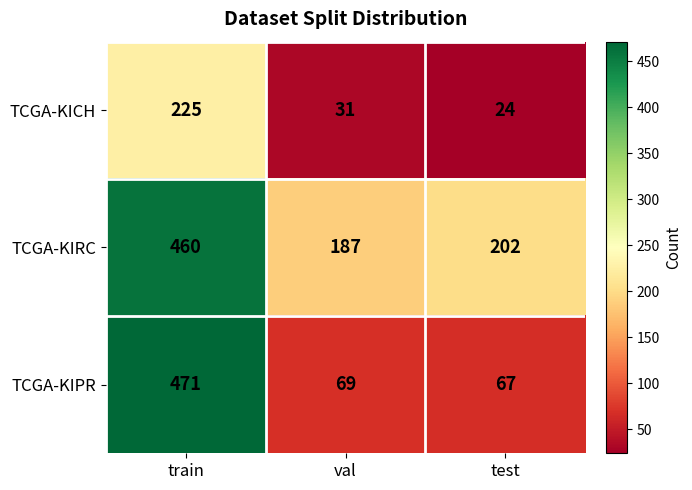

Reading right to left, list all the values displayed in this chart.

TCGA-KICH: 24	31	225
TCGA-KIRC: 202	187	460
TCGA-KIPR: 67	69	471